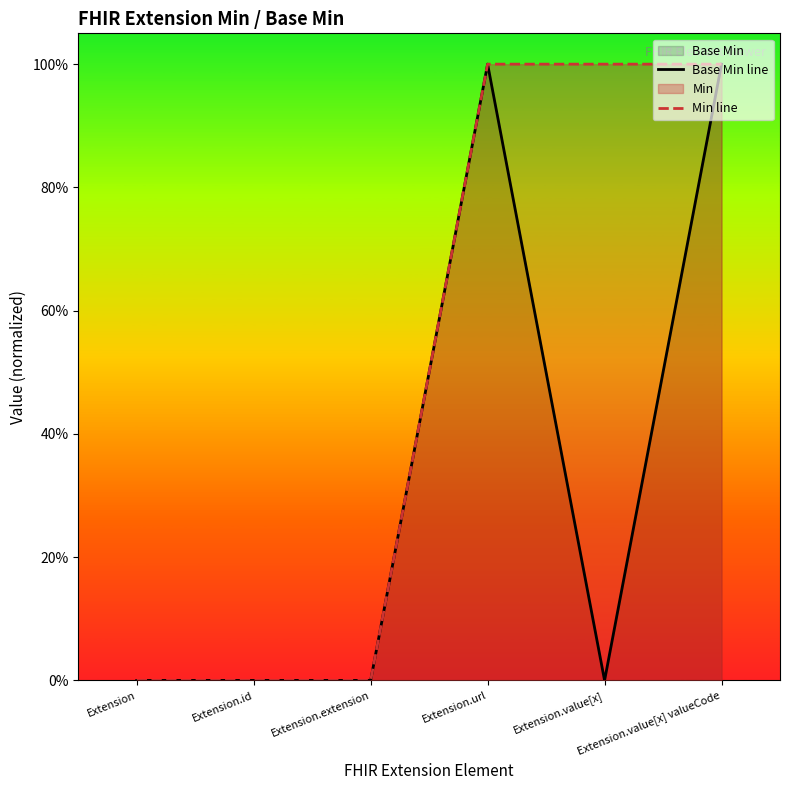

True or false: Min line and Base Min line cross at least once.

False